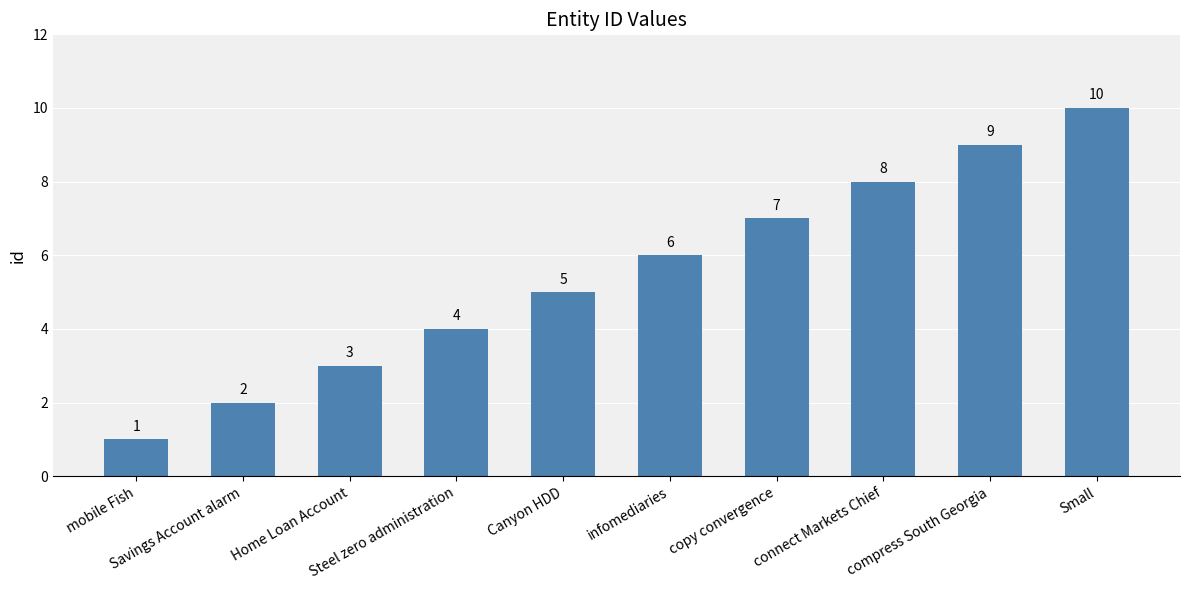

What position from the left is Small?

10